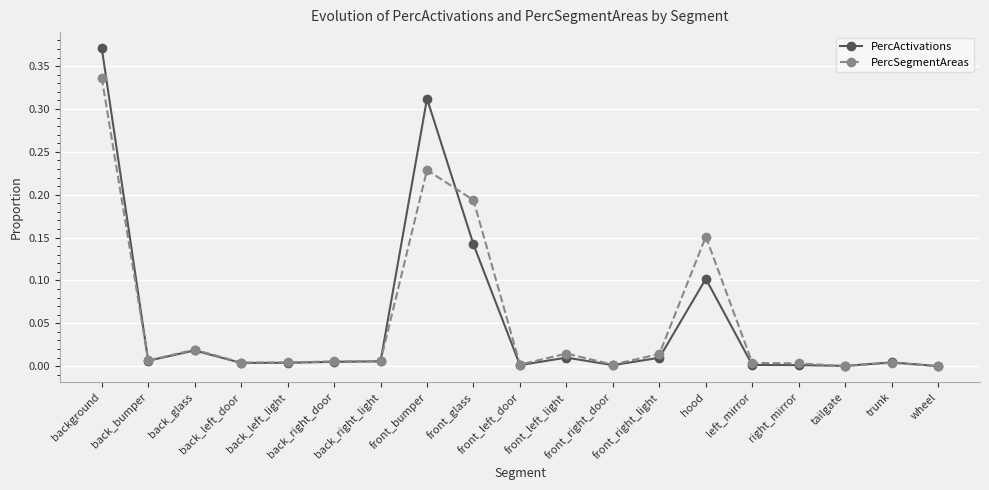

At which category does PercActivations reach its first local peak?

back_glass